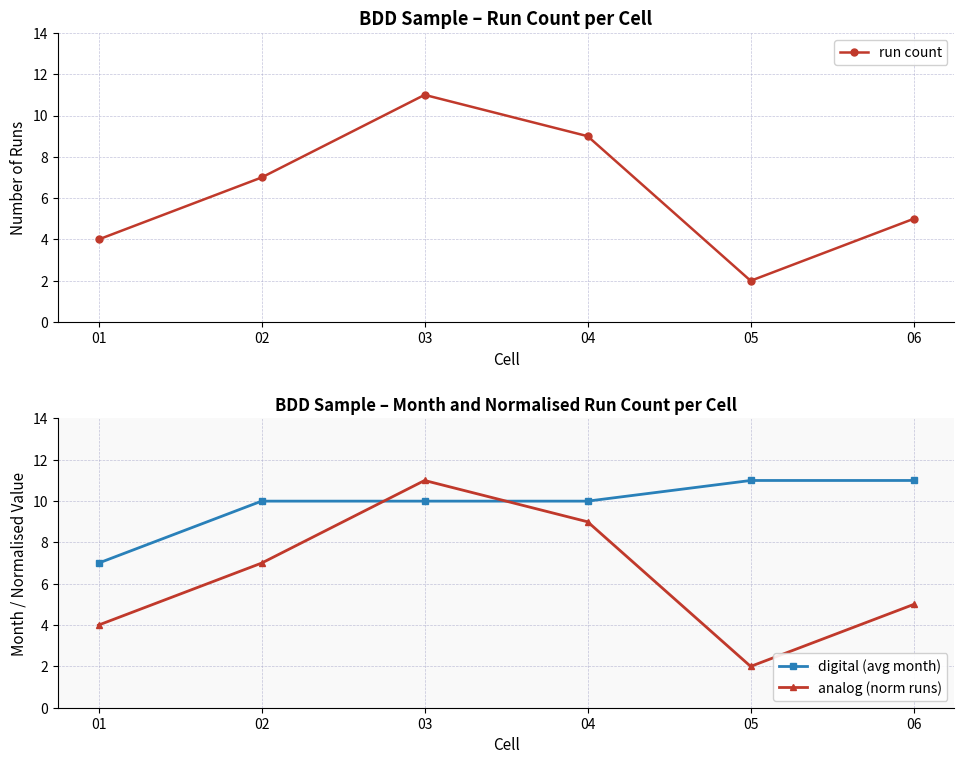

What is the sum of all run count values?

38